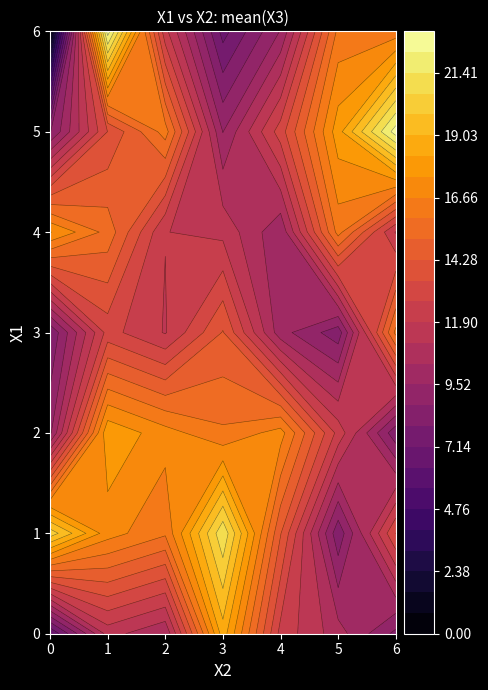

Between 6 and 3, which is larger?

3